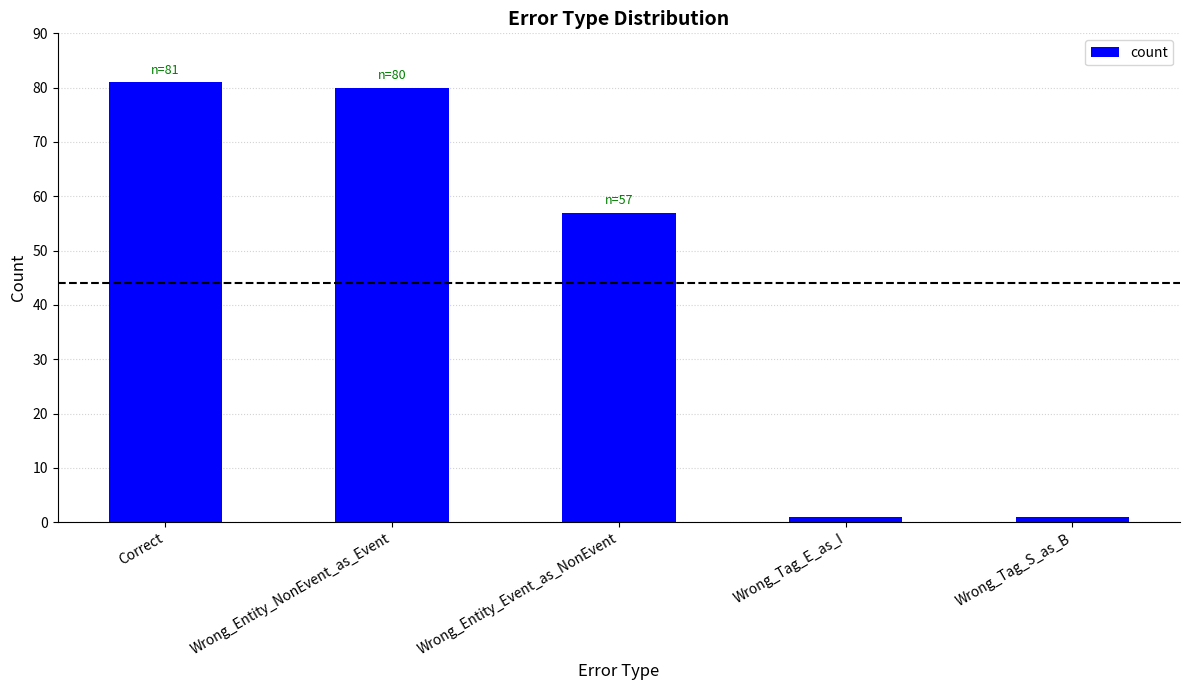

Reading right to left, what are all the values shown in this chart?

Wrong_Tag_S_as_B=1	Wrong_Tag_E_as_I=1	Wrong_Entity_Event_as_NonEvent=57	Wrong_Entity_NonEvent_as_Event=80	Correct=81